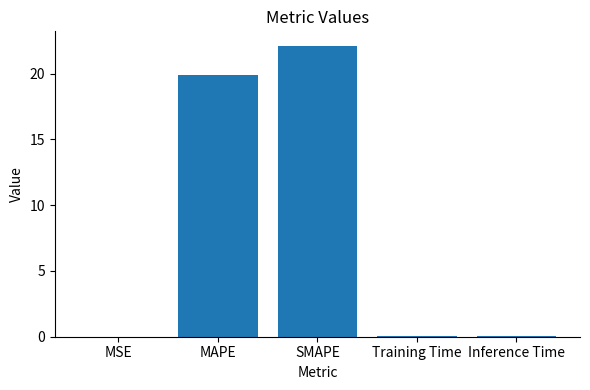

At which label is the value closest to 11?

MAPE